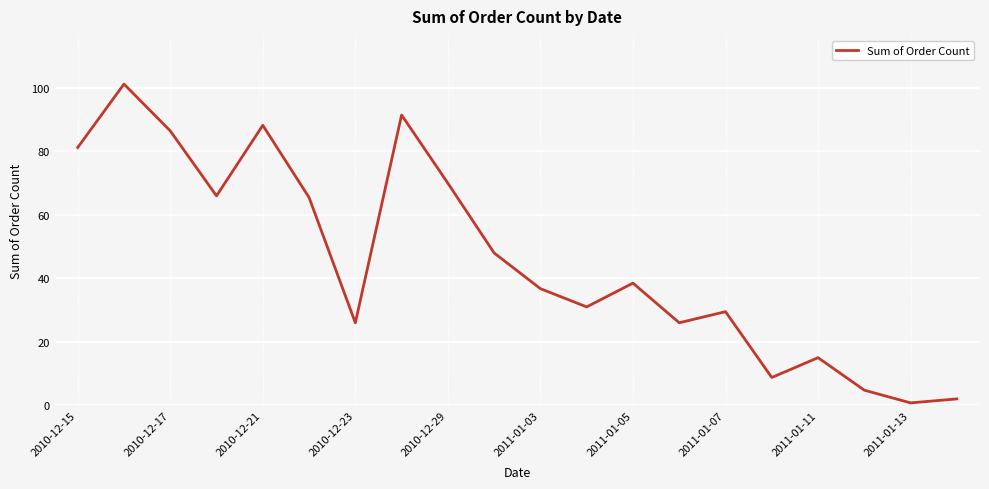

Is this an area chart (filled region under the line)?

No